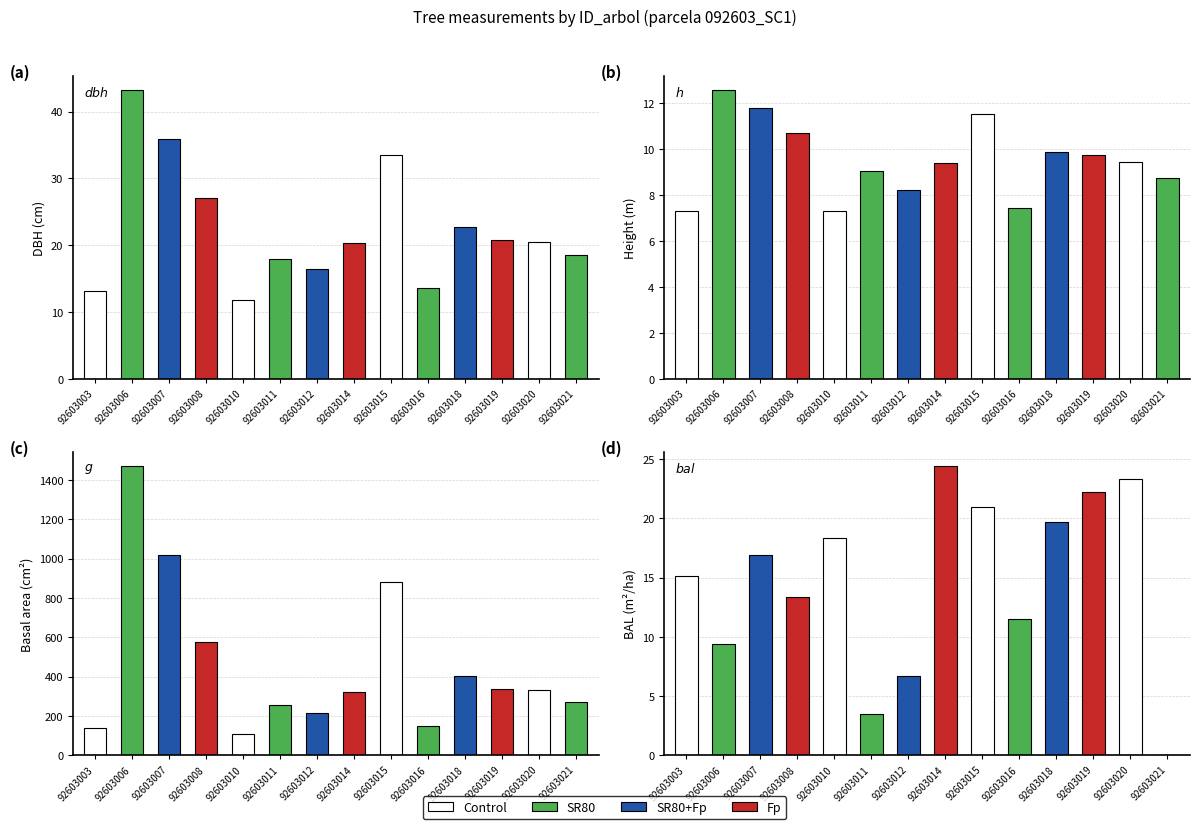

Which series changed the most between 92603006 and 92603019?

g